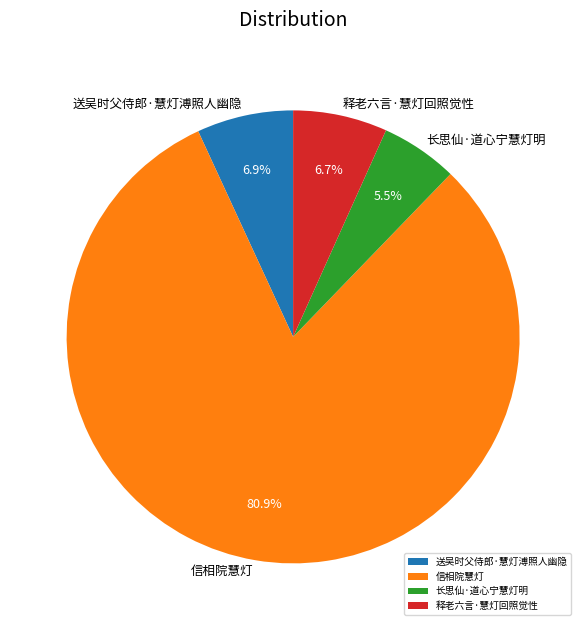

True or false: 释老六言·慧灯回照觉性 accounts for 21% of the total.

False